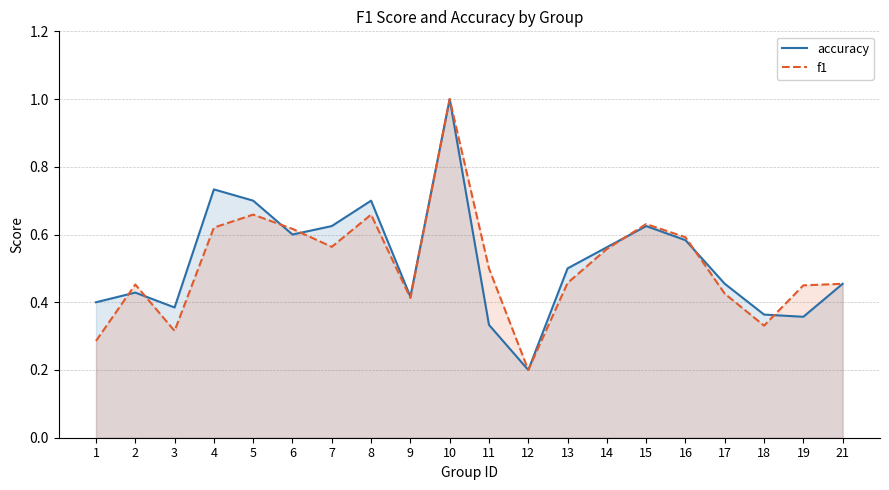

What is the value of the f1 point at the 8th from the left?

0.7